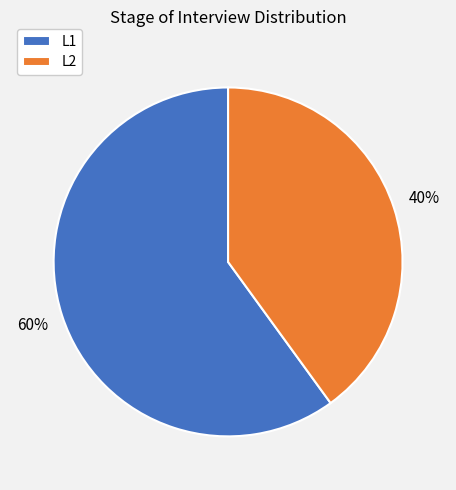

To the nearest percent, what is the average slice percentage?

50%